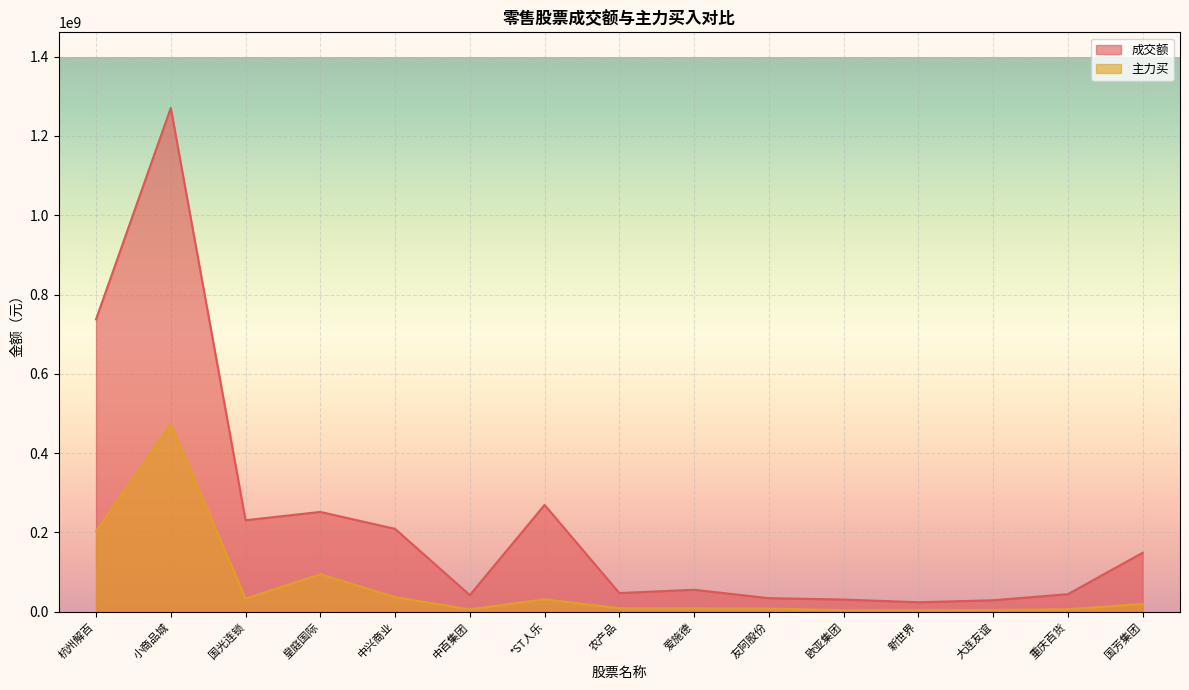

Where is the first local maximum for 成交额?

小商品城